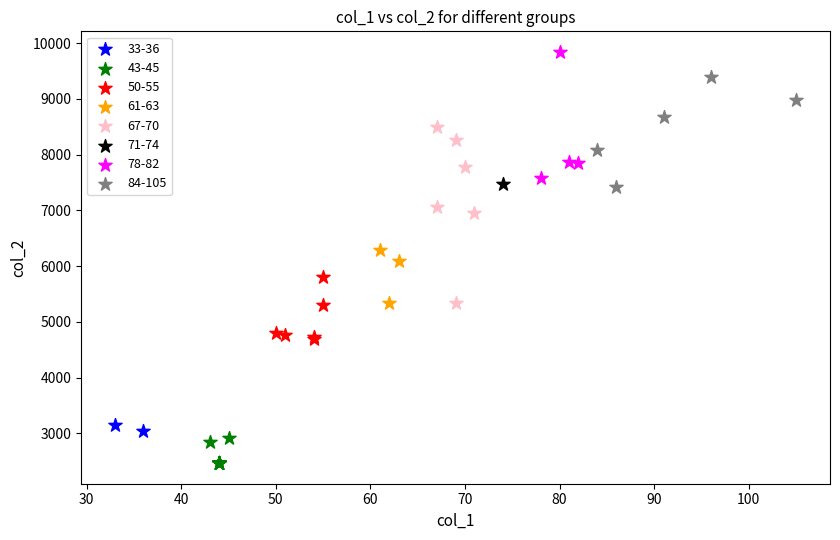

Which series reaches the maximum Y coordinate?

78-82